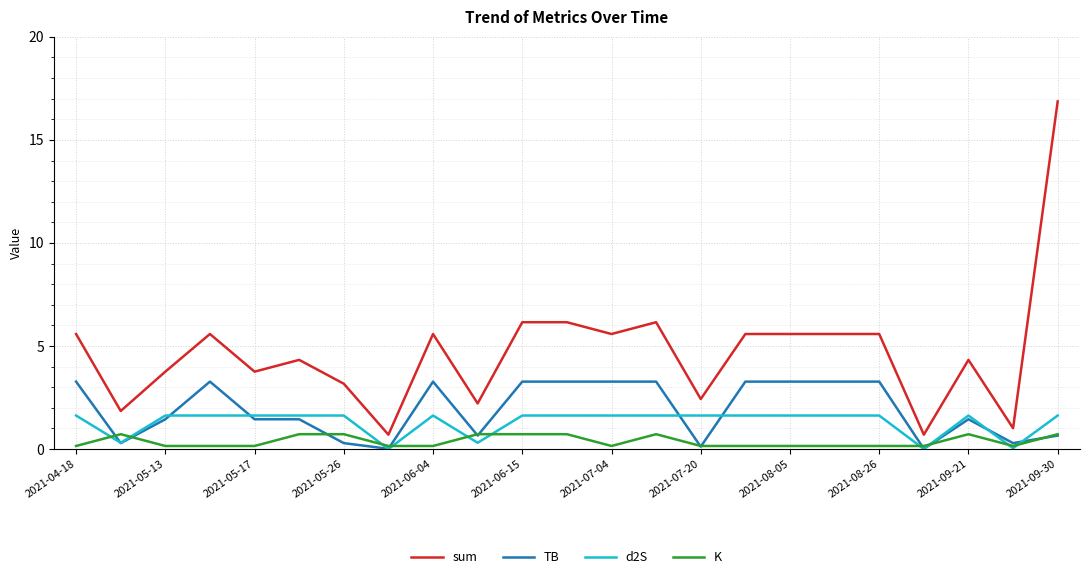

True or false: sum and TB cross at least once.

False